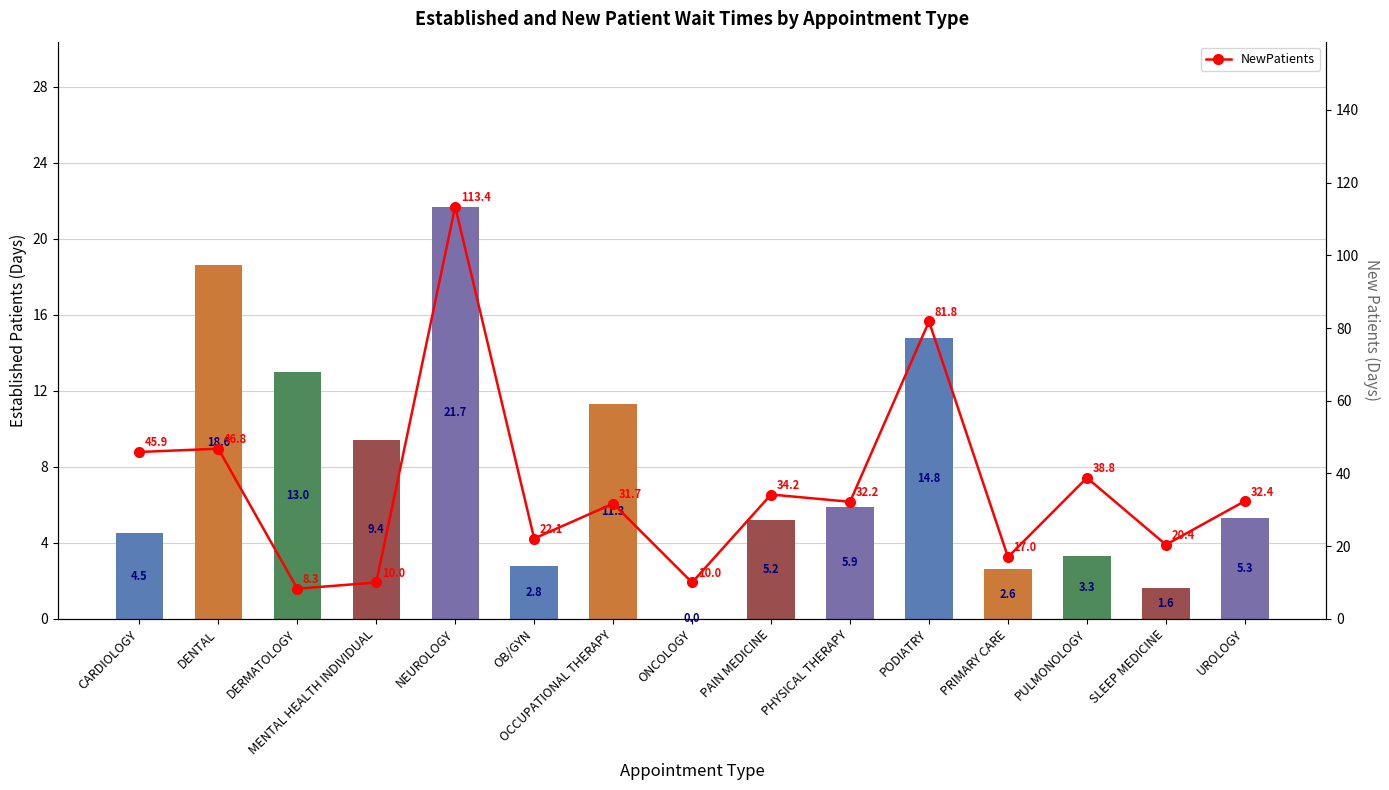

Is it true that NewPatients equals 8.1 at PRIMARY CARE?

False